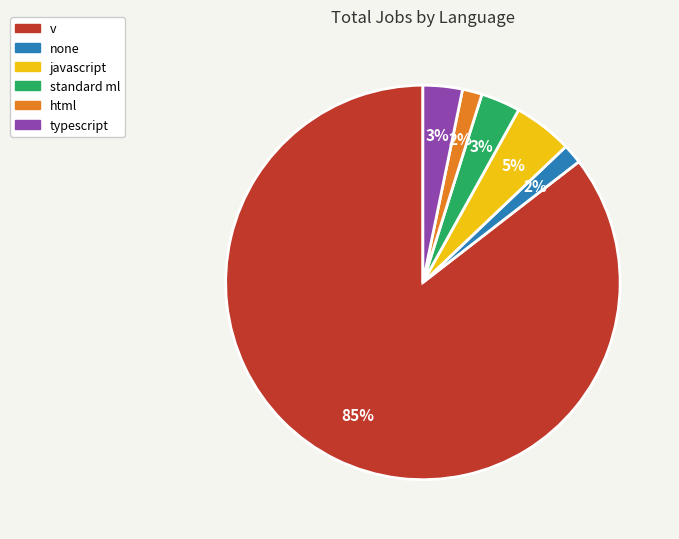

How many slices are in this pie chart?

6